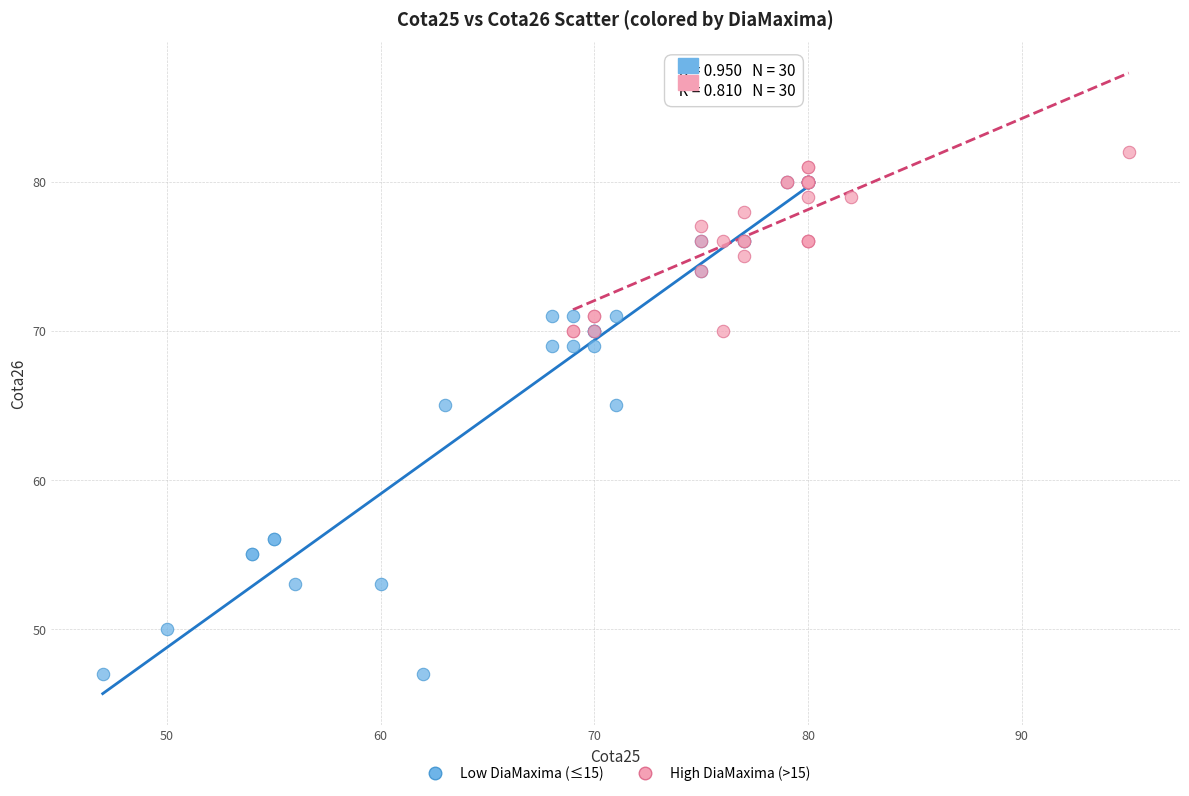

What are all the series names shown in the legend?

Low DiaMaxima (≤15), High DiaMaxima (>15)